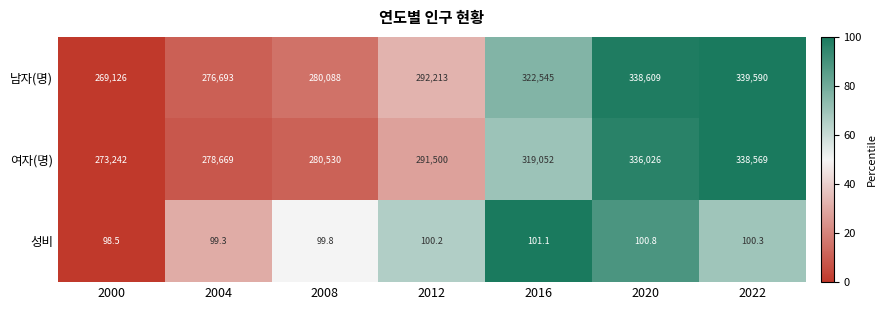

What is the average value of the 여자(명) series?

302512.6